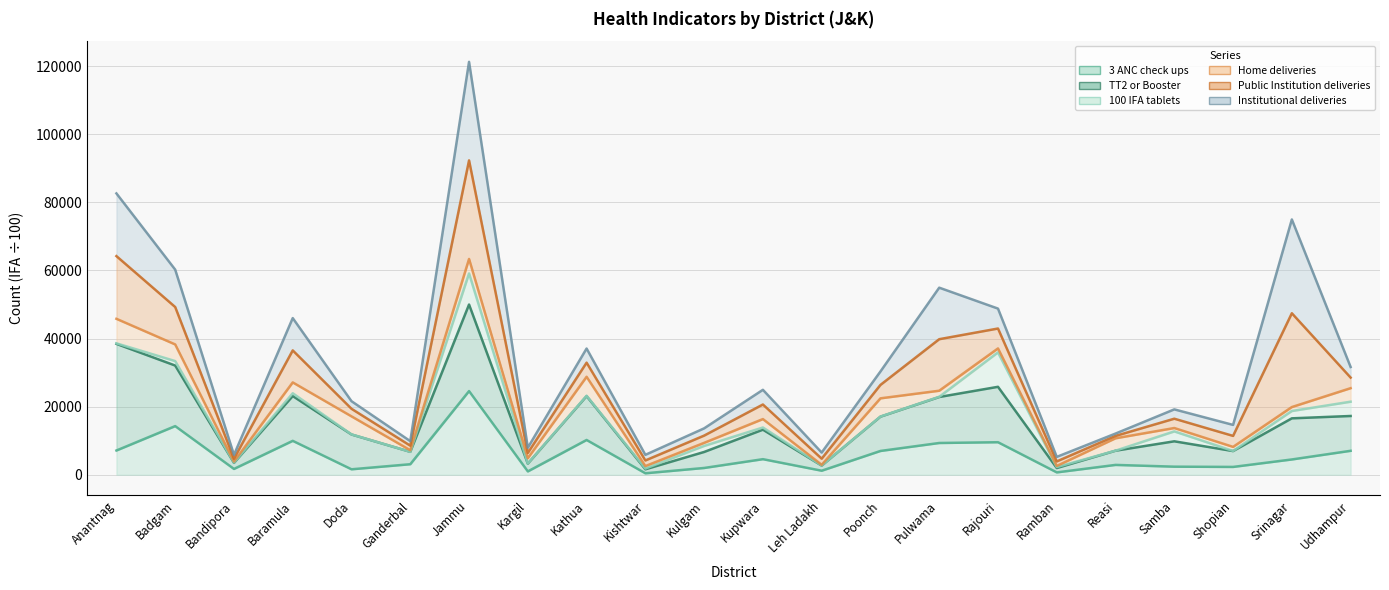

How many lines are shown in the chart?

6